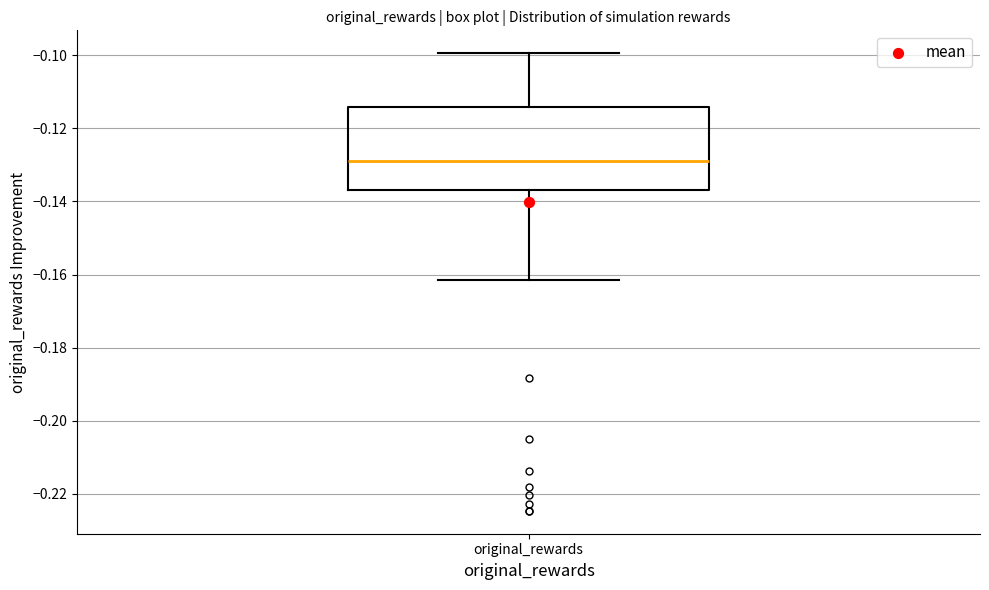

Transcribe this box plot: give where the median line is, the range the box spans, and where the two whiskers end, as read against the y-axis. The values are not printed on the chart, so give them approximately, as read against the axis.

median -0.128, box -0.136 to -0.114, whiskers -0.162 to -0.100